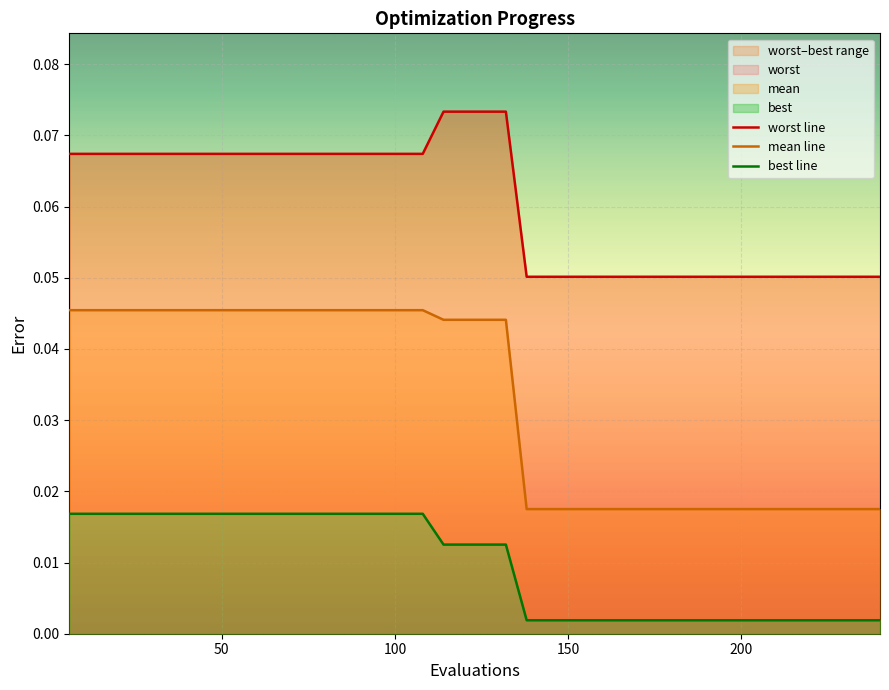

Which series has the largest total across all categories?

worst